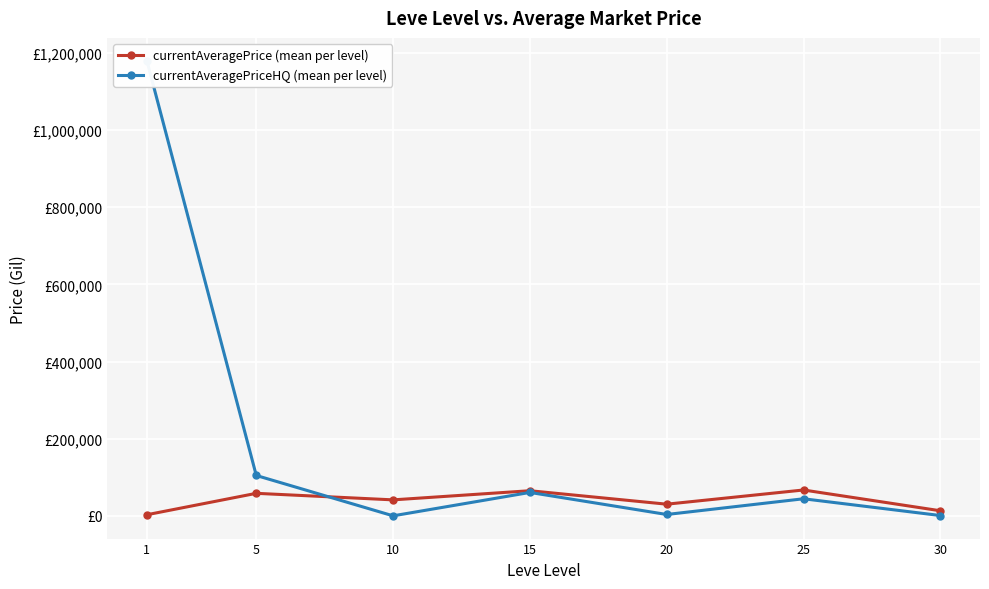

Reading left to right, what are all the values shown in this chart?

currentAveragePrice (mean per level): 1=3131.3	5=58617.3	10=41663.1	15=65342.9	20=30485.2	25=67248.5	30=13442.5
currentAveragePriceHQ (mean per level): 1=1179314.8	5=104833.2	10=333.3	15=60918.6	20=3790.8	25=44504.3	30=1113.0